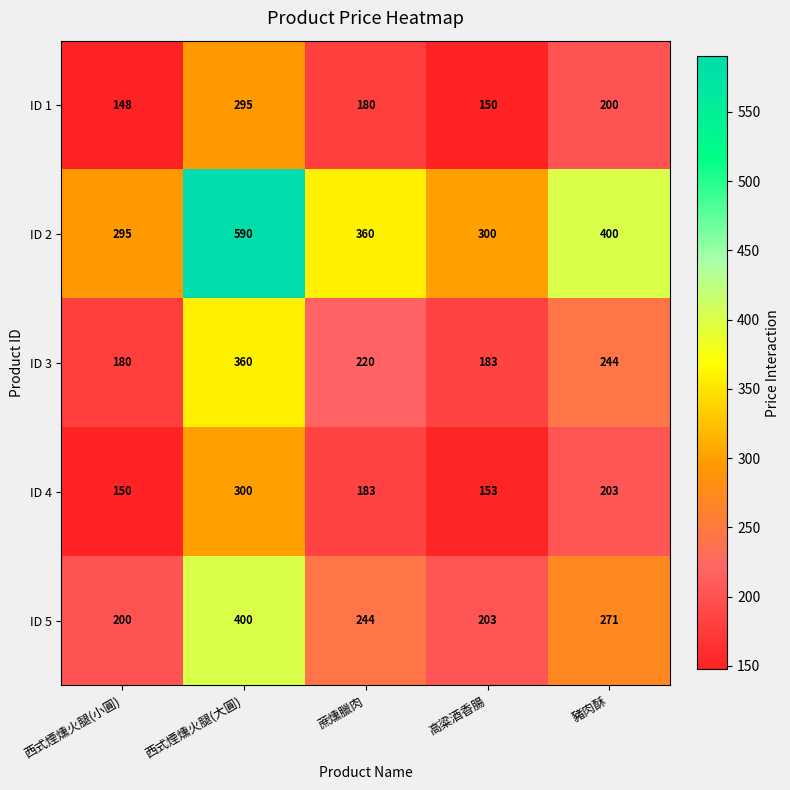

Rank the series at 西式煙燻火腿(小圓) from lowest to highest value.

ID 1, ID 4, ID 3, ID 5, ID 2